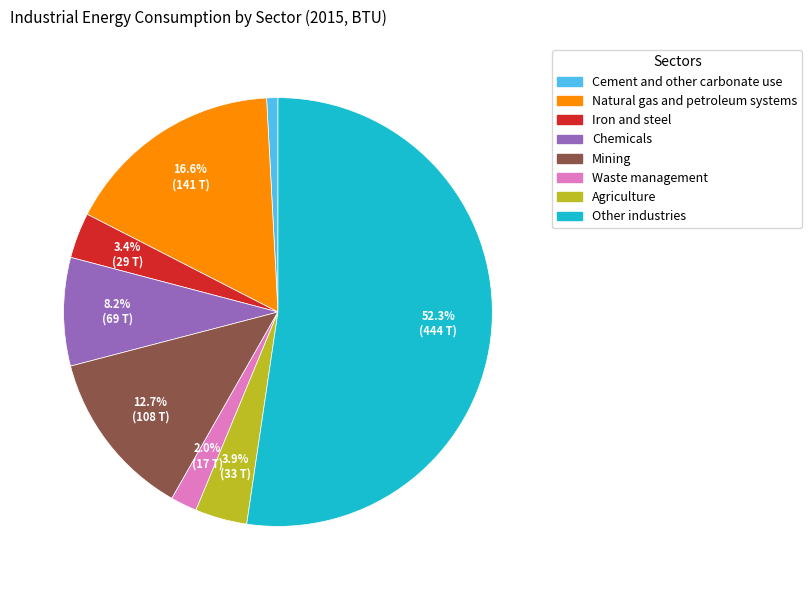

Is the sum of Natural gas and petroleum systems and Mining greater than half?

No